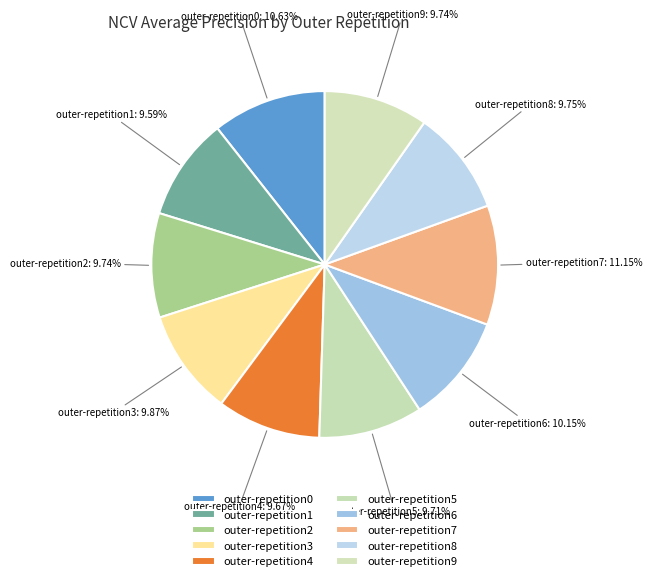

How many segments does this pie chart have?

10